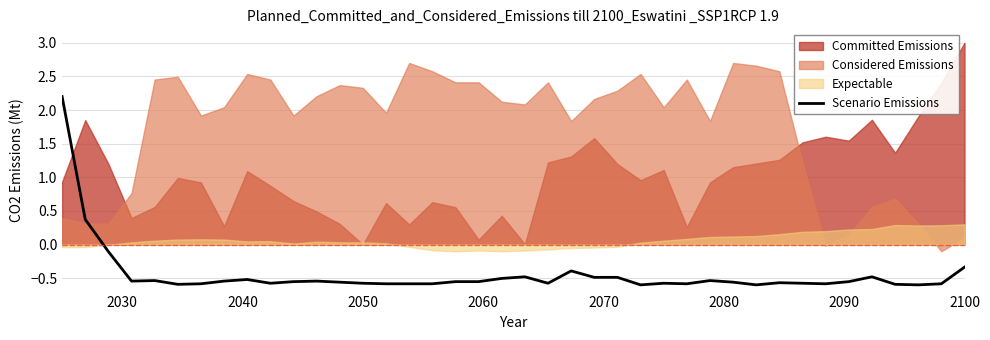

What is the maximum value for Scenario Emissions?

2.2